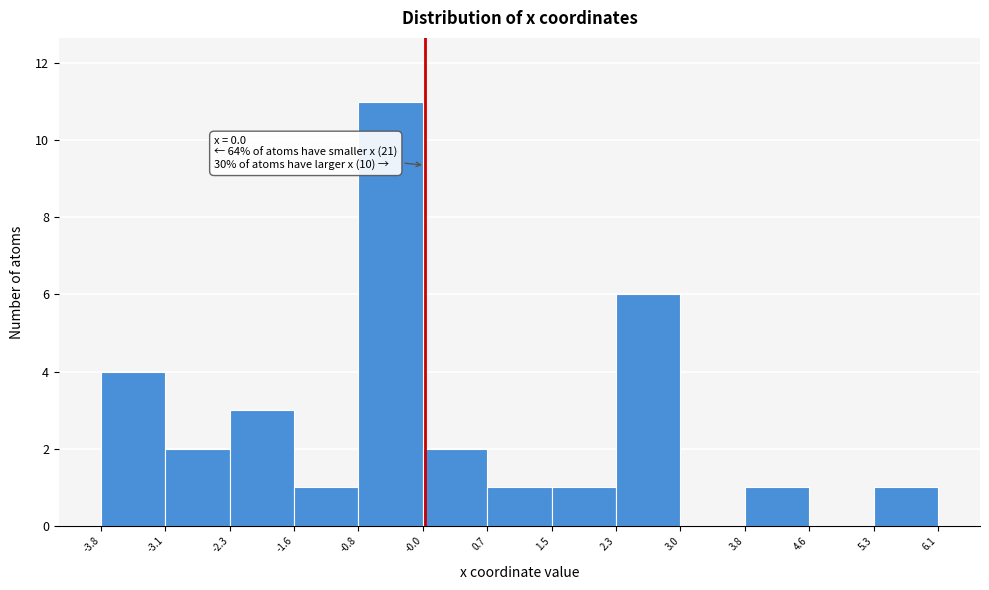

Over which range of the x-axis is the bar tallest?

-0.8 to -0.0